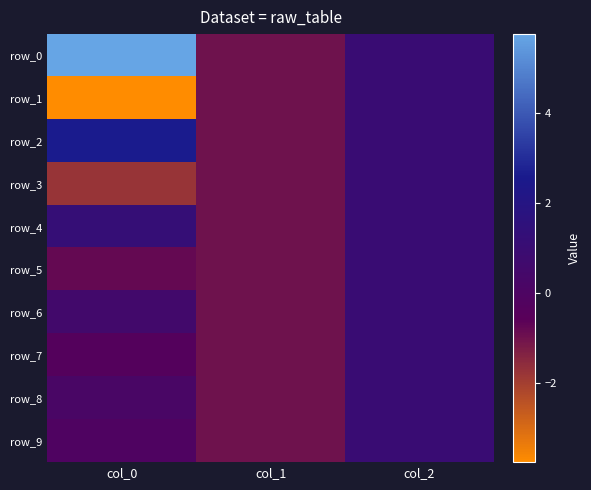

What is the maximum value shown in the chart?

5.8